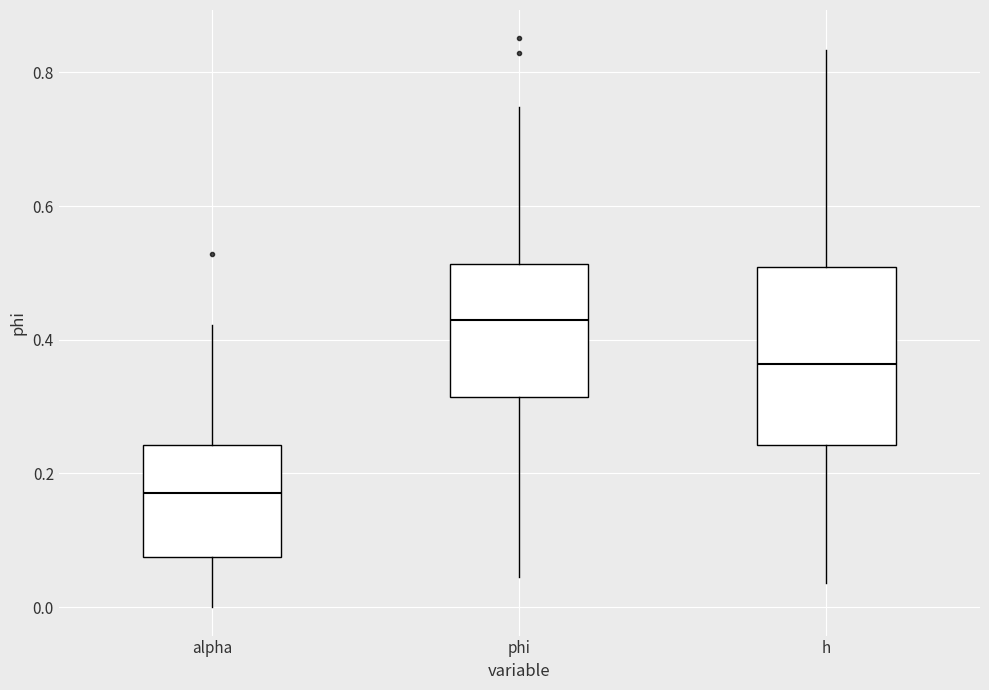

Reading left to right, transcribe this box plot: for each box, give where its median line is, the range the box spans, and where its two whiskers end, as read against the y-axis. The values are not printed on the chart, so give them approximately, as read against the axis.

alpha: median 0.18, box 0.08 to 0.24, whiskers 0.00 to 0.42
phi: median 0.42, box 0.32 to 0.52, whiskers 0.04 to 0.74
h: median 0.36, box 0.24 to 0.50, whiskers 0.04 to 0.84